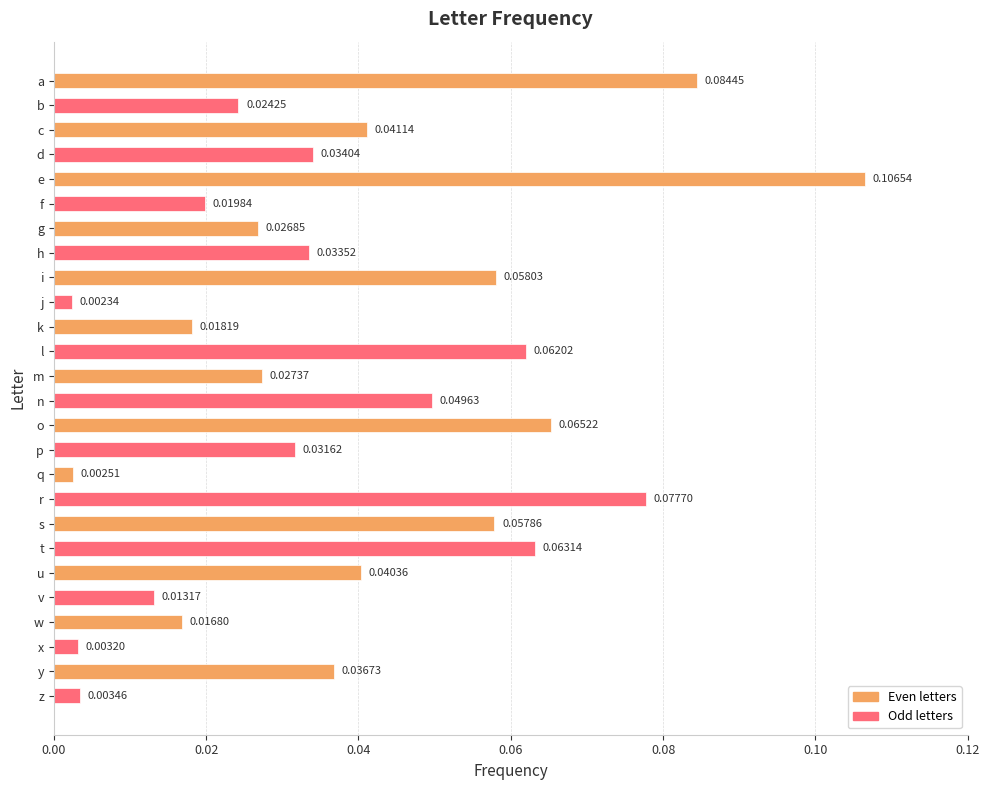

Which label corresponds to the largest value in the chart?

e